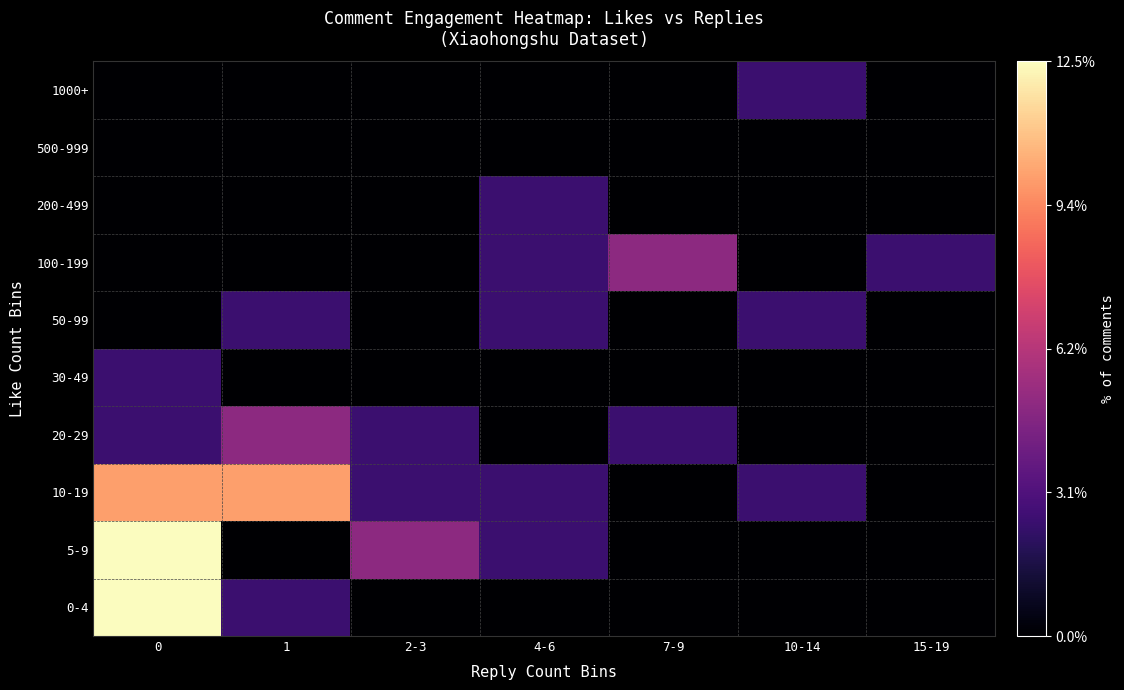

At how many categories does at least one series exceed 7?

2